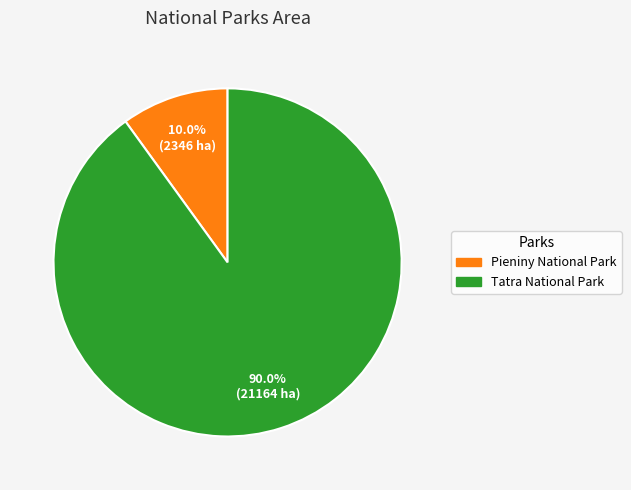

Combined, do Pieniny National Park and Tatra National Park account for over 50%?

Yes